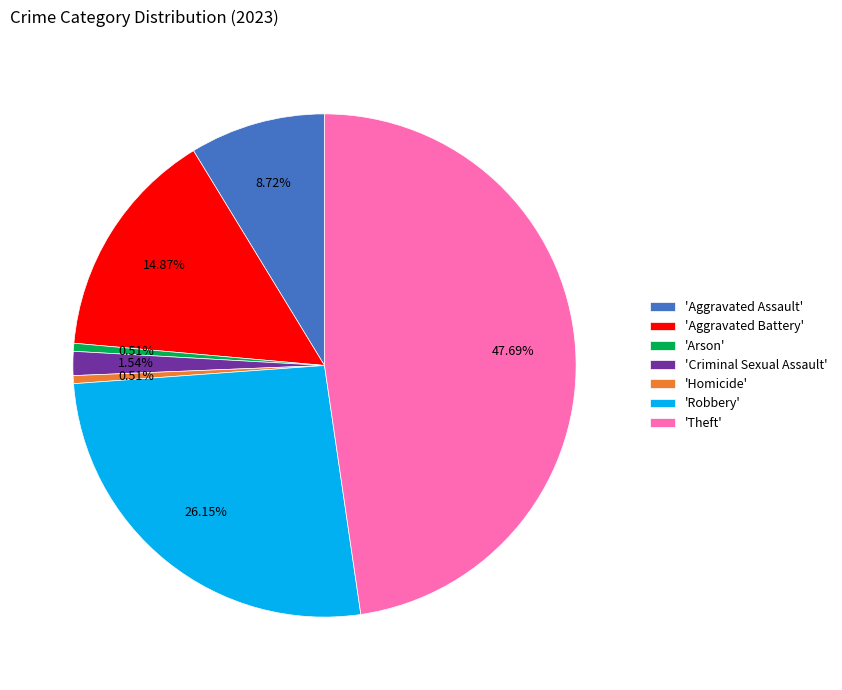

Combined, do 'Homicide' and 'Criminal Sexual Assault' account for over 50%?

No